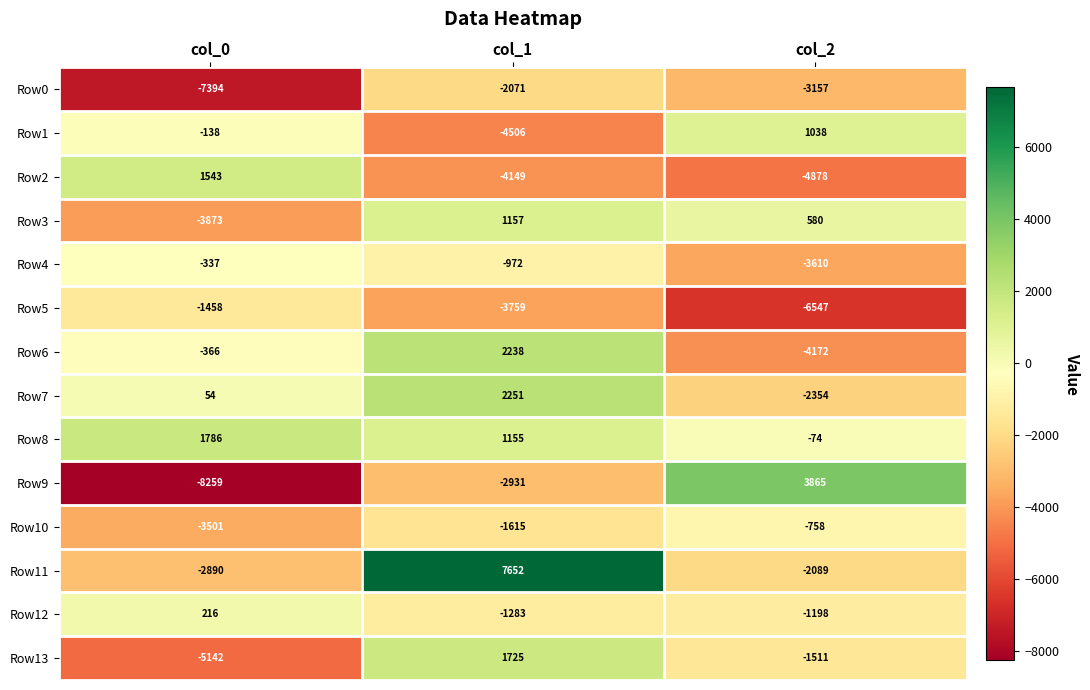

Which series changed the most between col_1 and col_2?

Row11